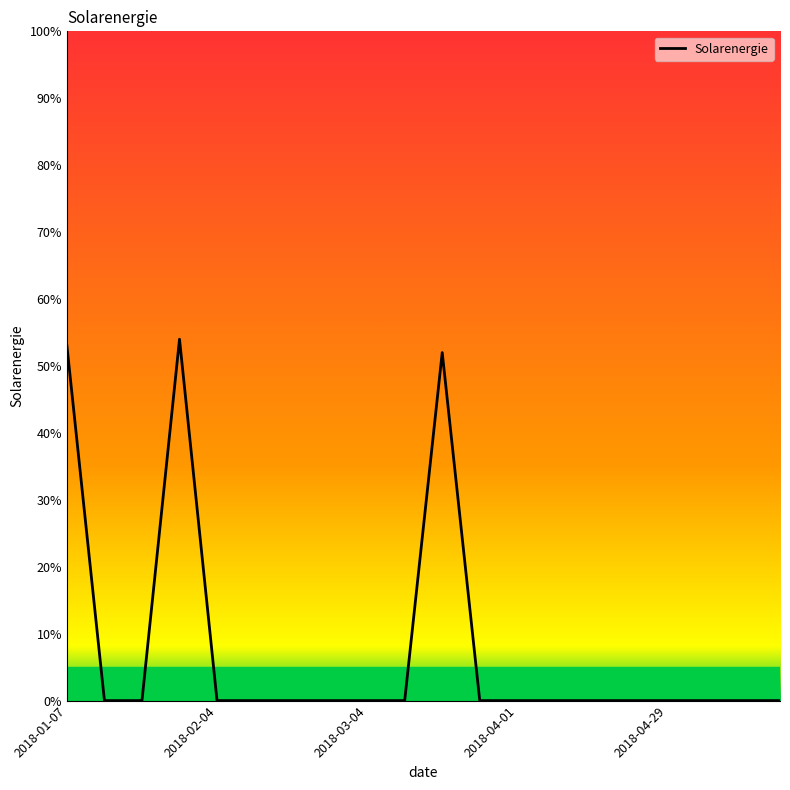

What is the difference between the maximum and minimum values?

54